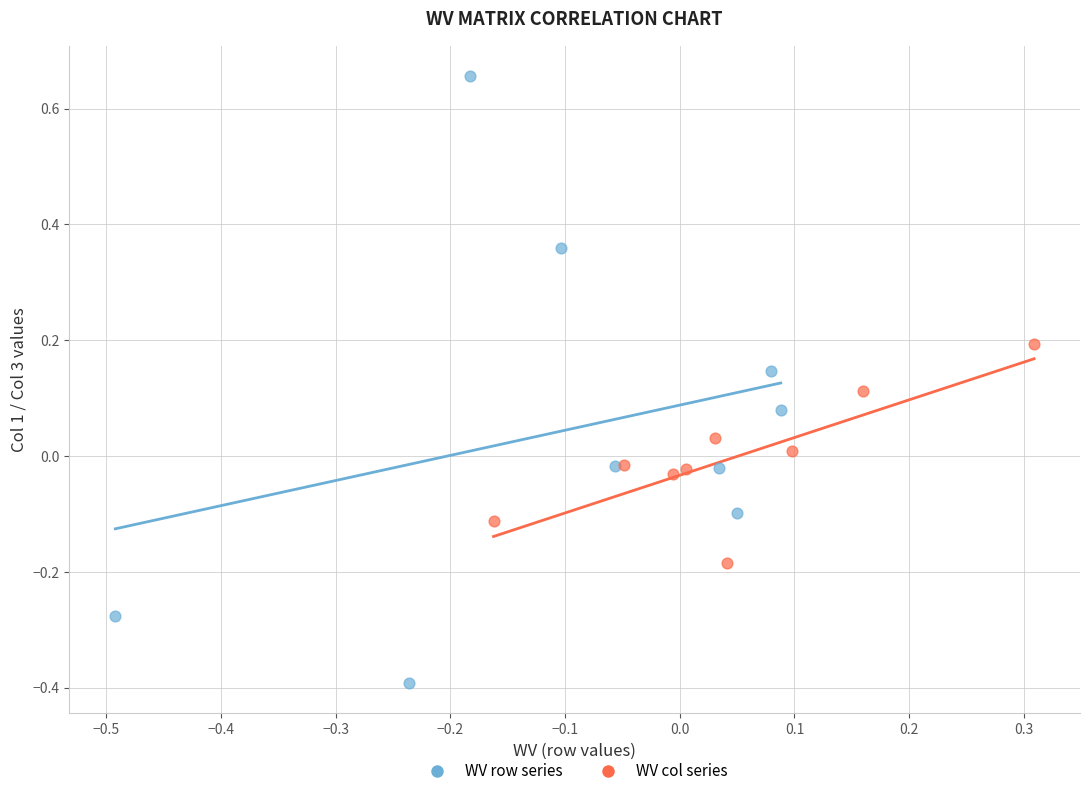

What are all the series names shown in the legend?

WV row series, WV col series